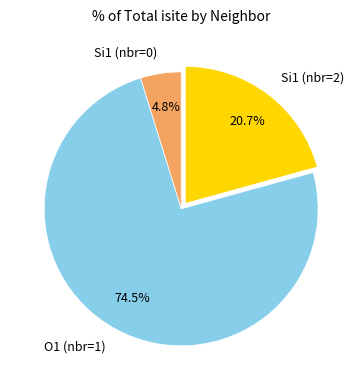

Between O1 (nbr=1) and Si1 (nbr=2), which is larger?

O1 (nbr=1)